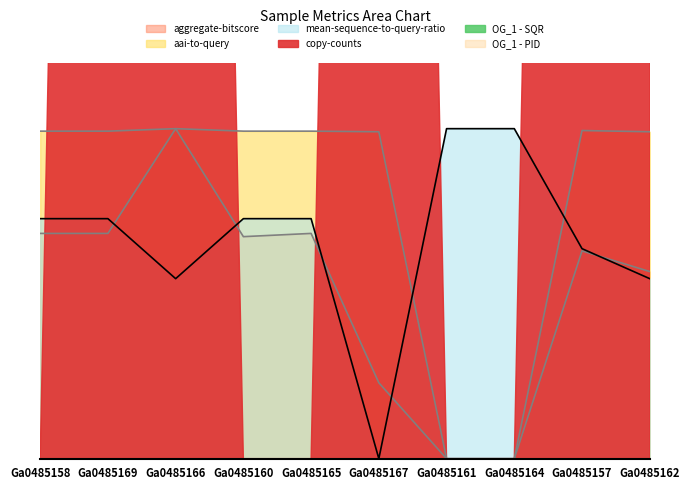

True or false: aggregate-bitscore and aai-to-query intersect in this chart.

False